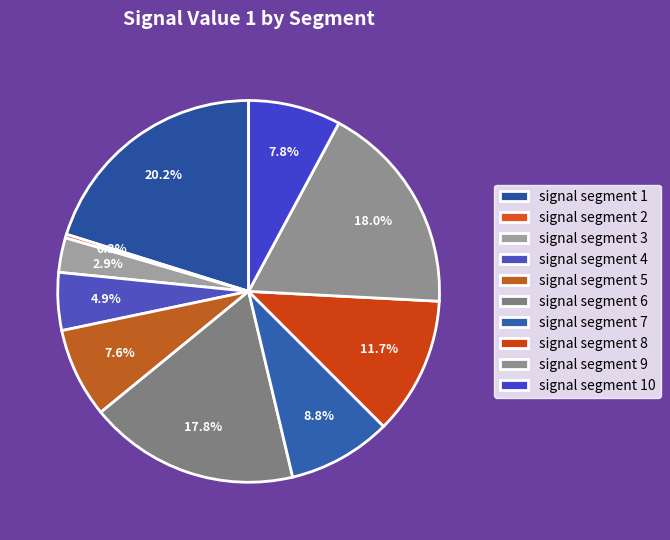

What portion of the pie excludes signal segment 2?

99.7%